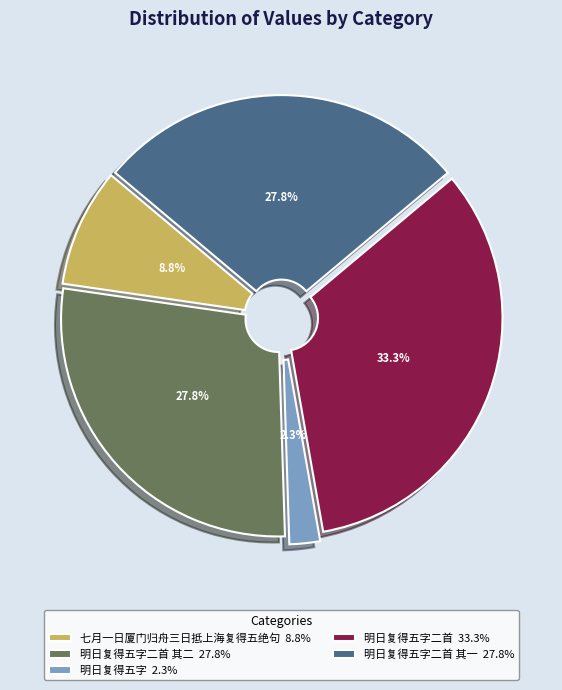

Combined, what portion of the pie is 七月一日厦门归舟三日抵上海复得五绝句 8.8% and 明日复得五字二首 33.3%?

42.1%